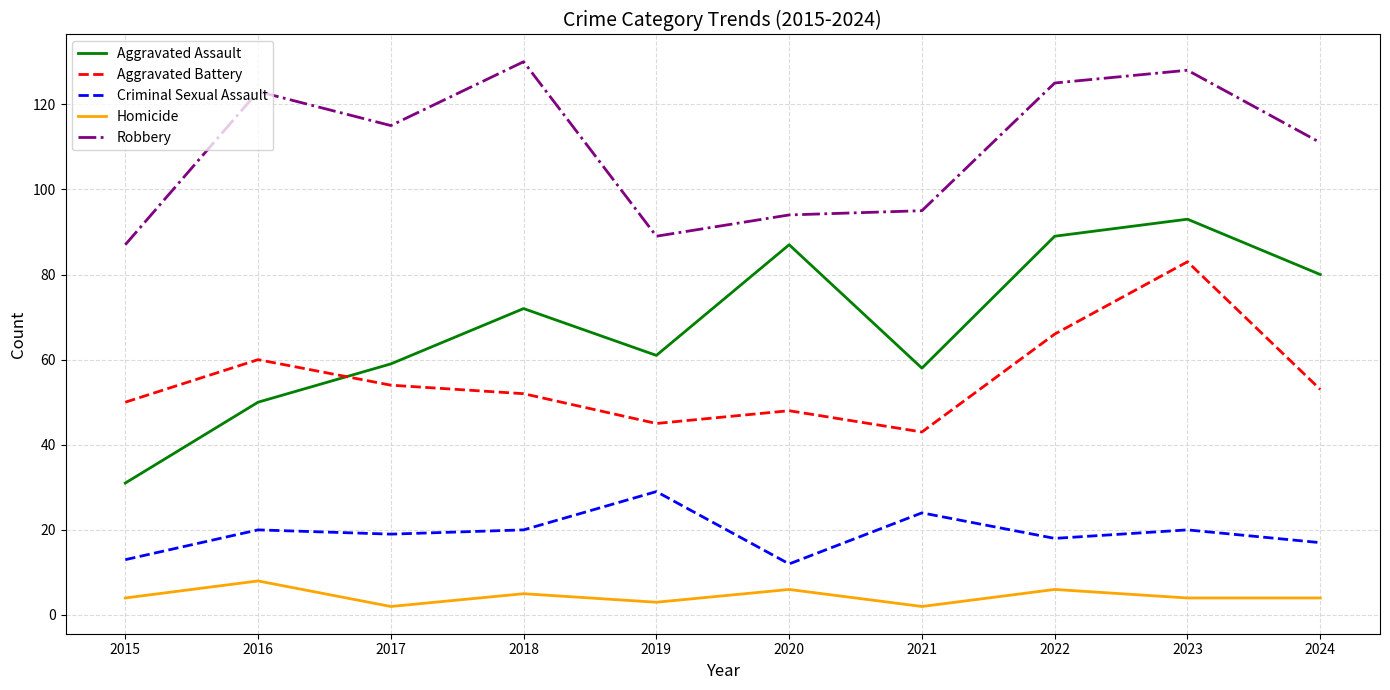

What is the maximum value for Aggravated Assault?

93